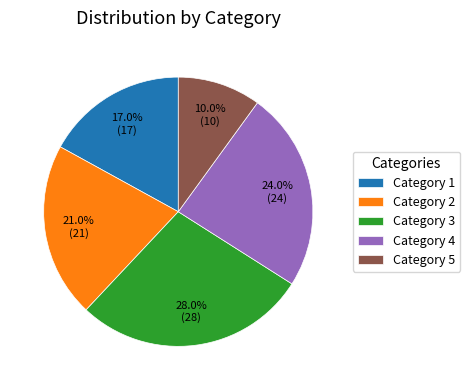

To the nearest percent, what is the average slice percentage?

20%